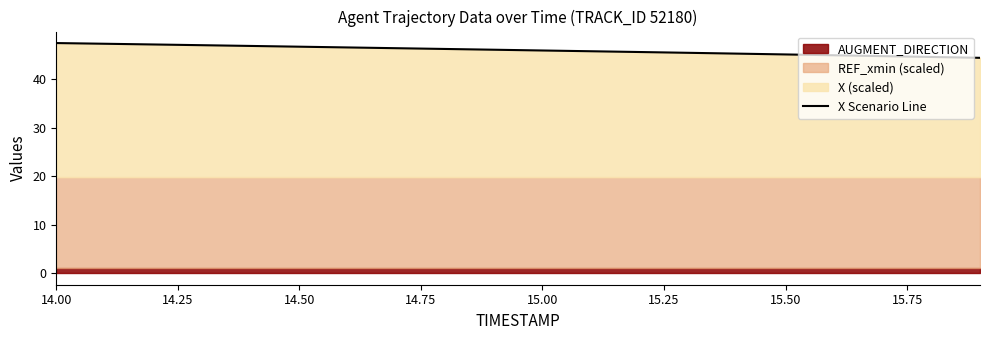

Reading left to right, extract all data points from this chart.

47.5	47.3	47.2	47.0	46.9	46.7	46.6	46.4	46.2	46.1	45.9	45.8	45.6	45.4	45.3	45.1	44.9	44.8	44.6	44.4